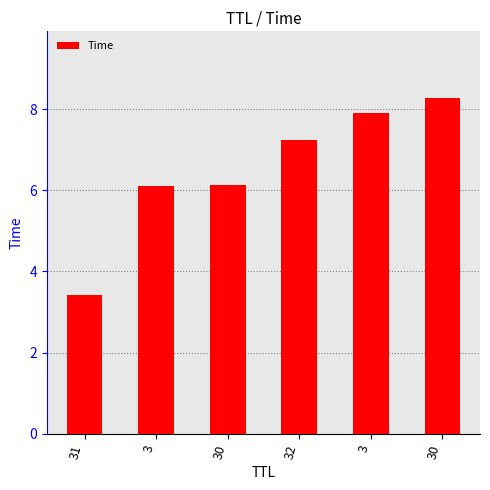

What is the label of the 6th bar from the right?

31